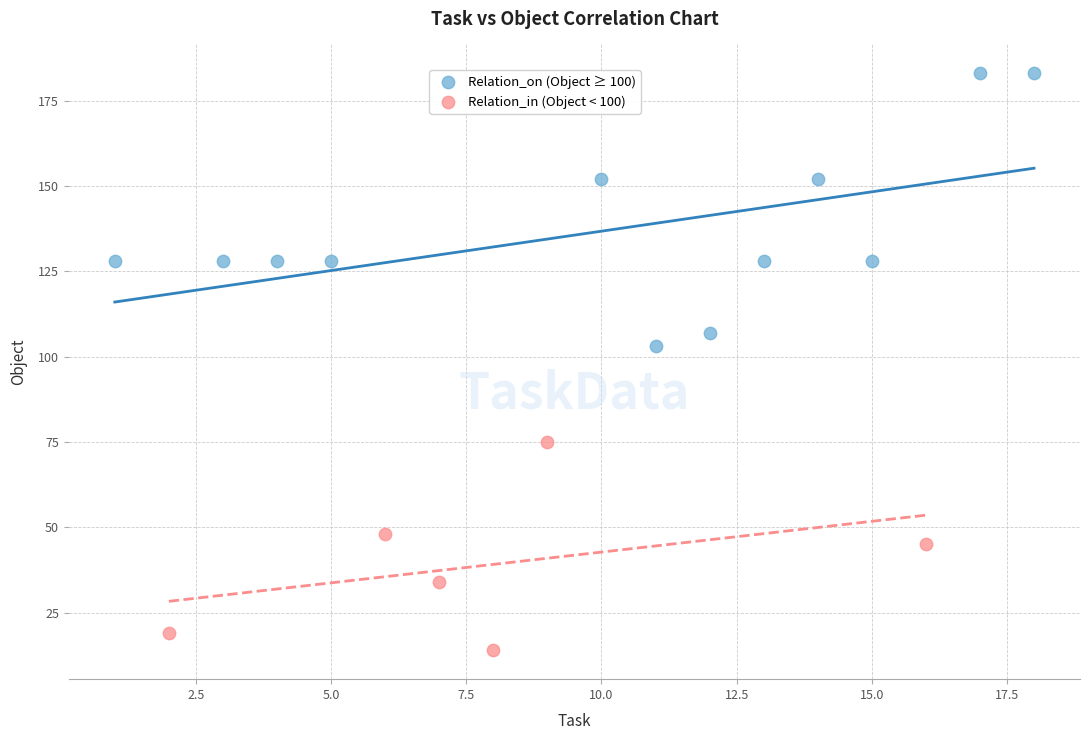

Which series contains the lowest Y value?

Relation_in (Object < 100)